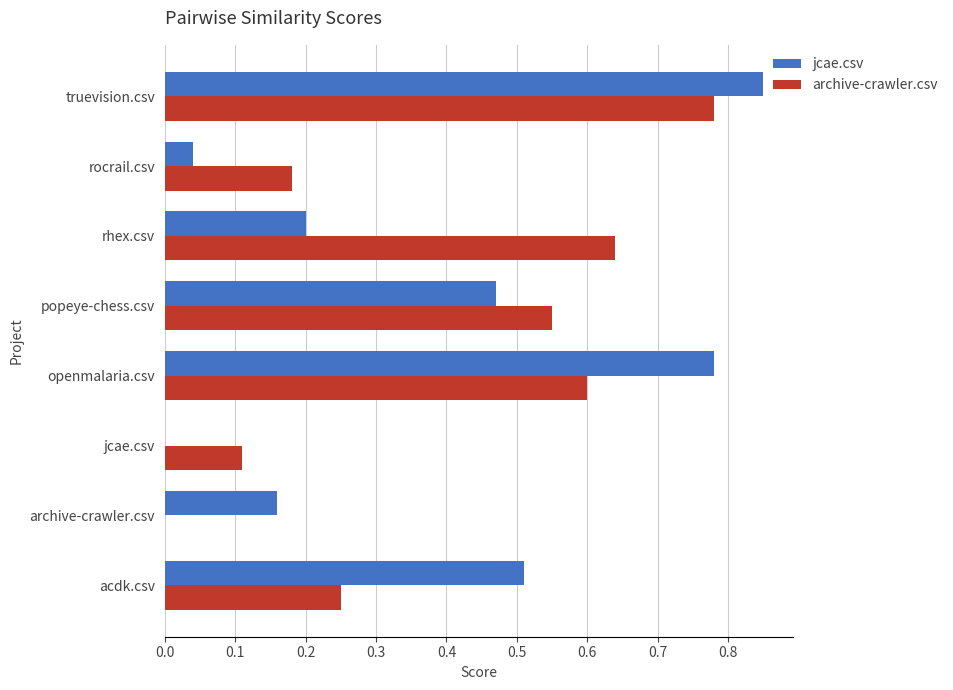

What is the sum of all jcae.csv values?

3.0